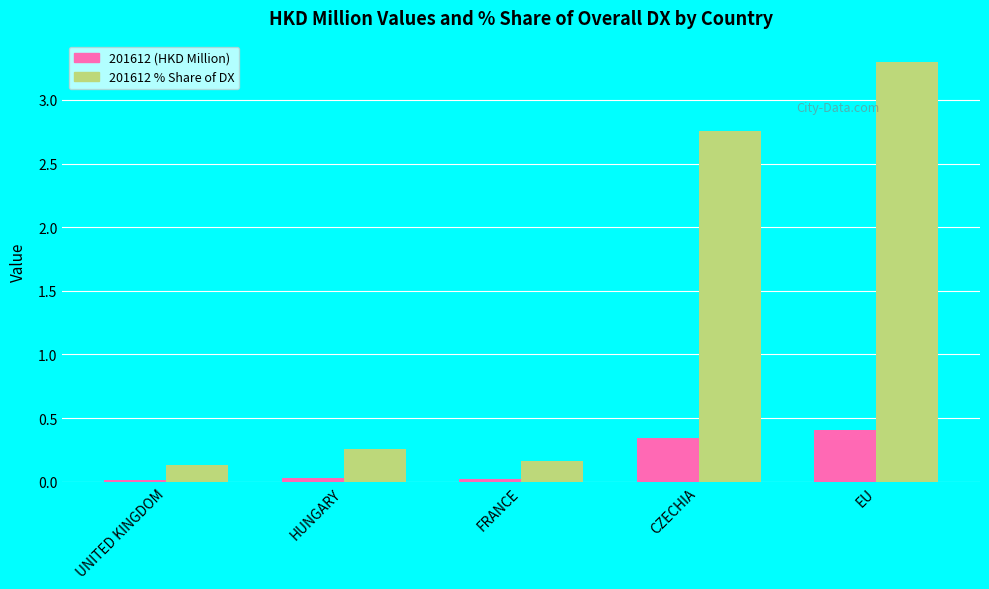

How many bars are there in each group?

2